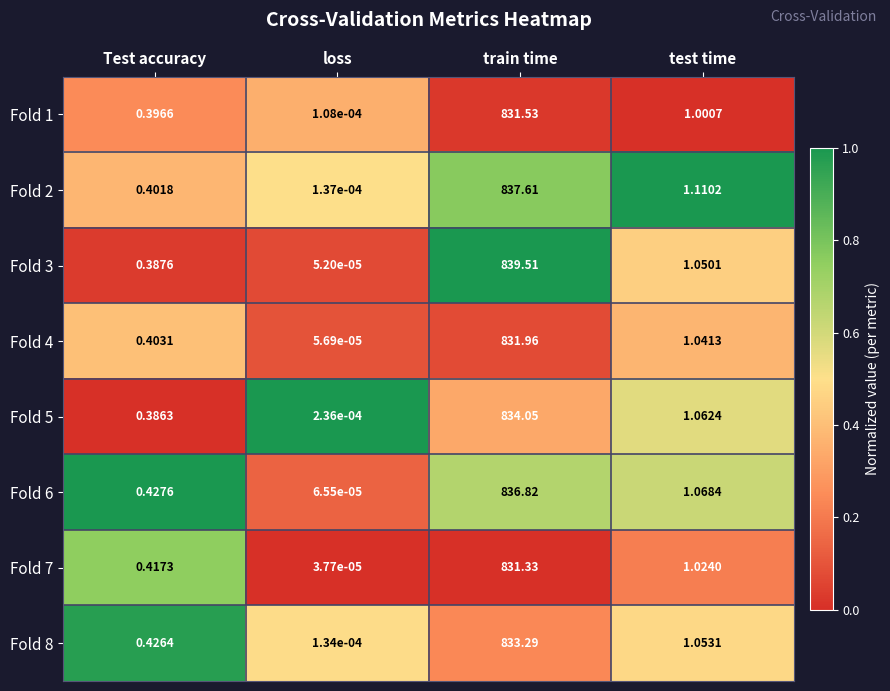

At how many categories does at least one series exceed 0?

4